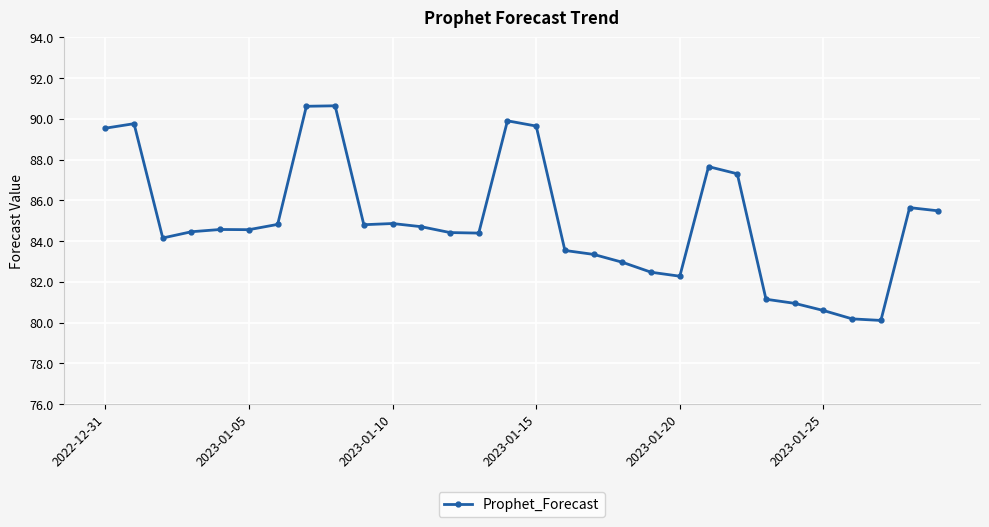

What is the value of the 18th point from the left?

83.4